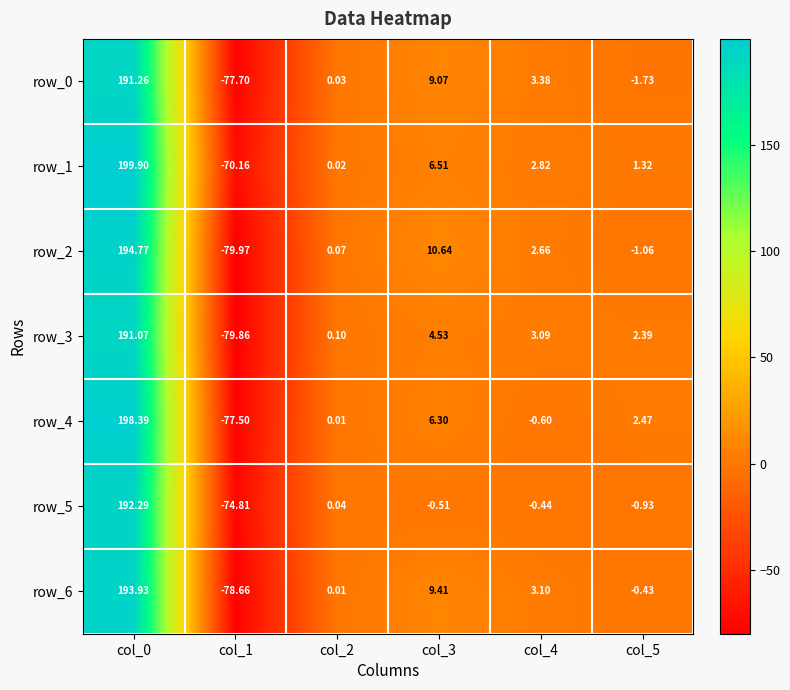

How many values in the row_0 series are below 3?

3